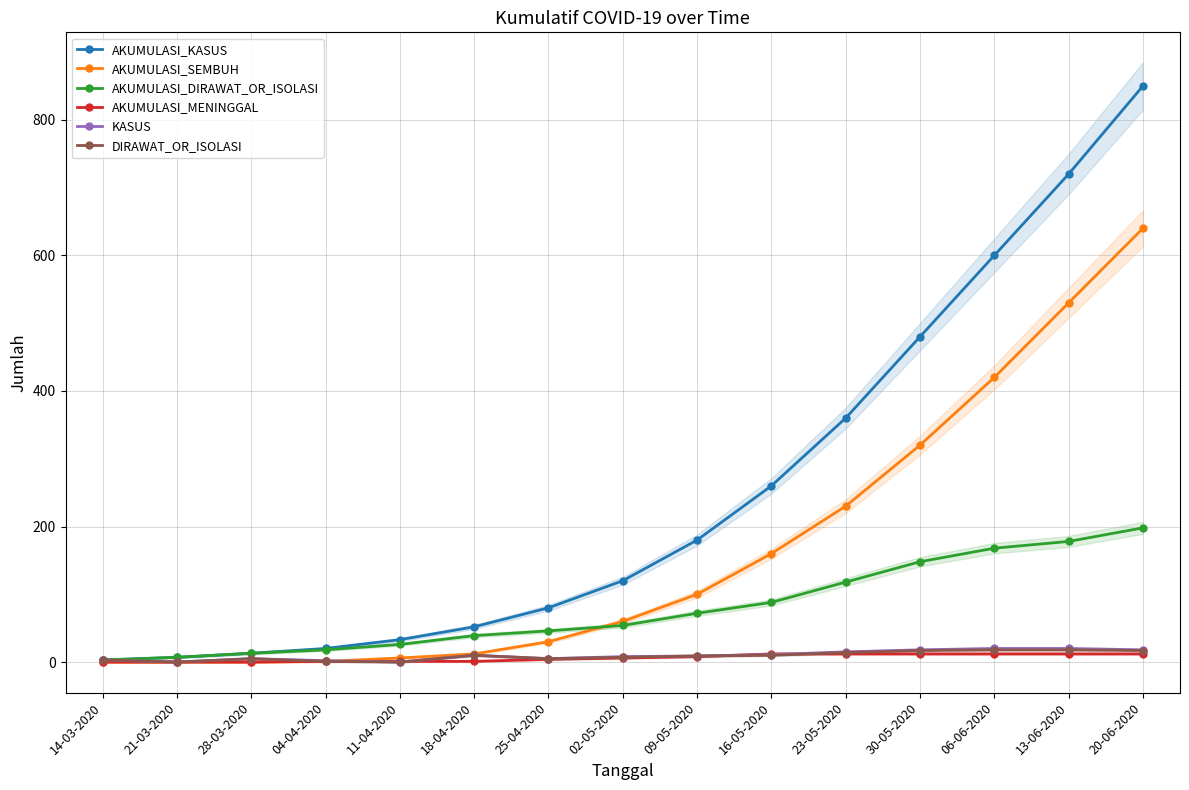

How many values in the DIRAWAT_OR_ISOLASI series are below 9?

7